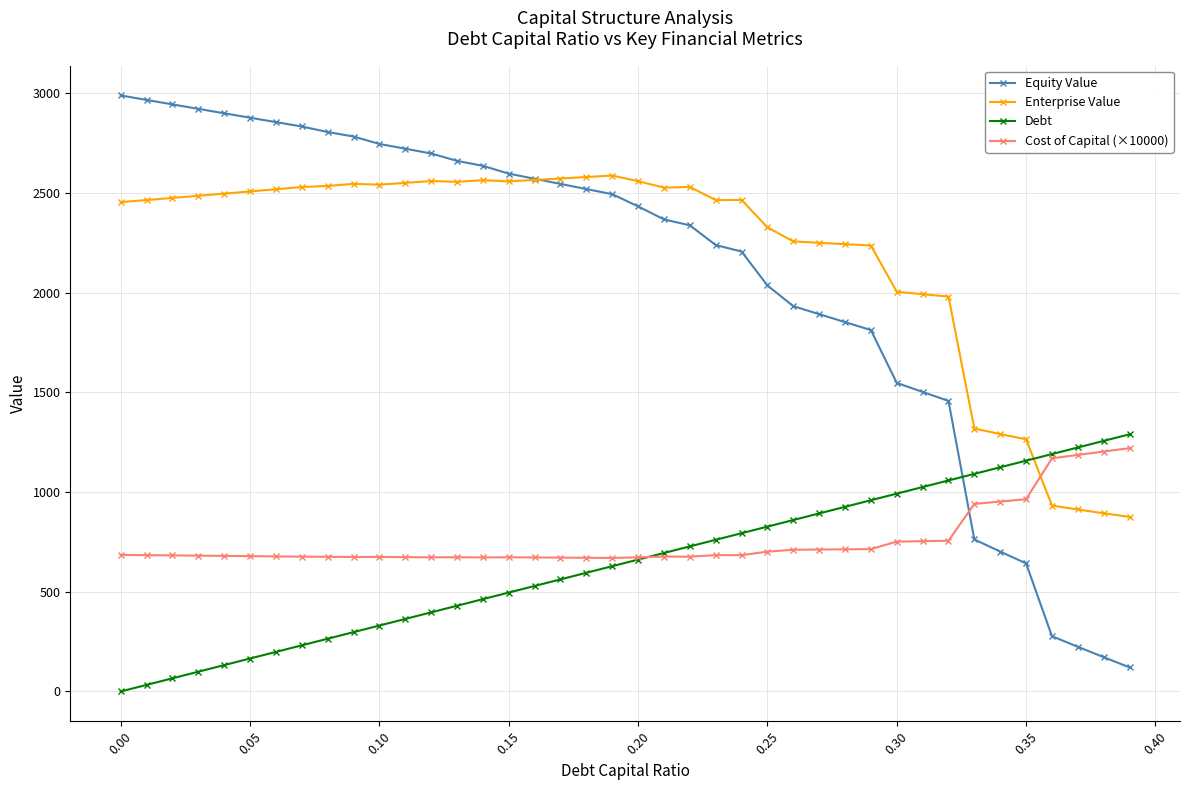

Which series has the largest range (max minus min)?

Equity Value